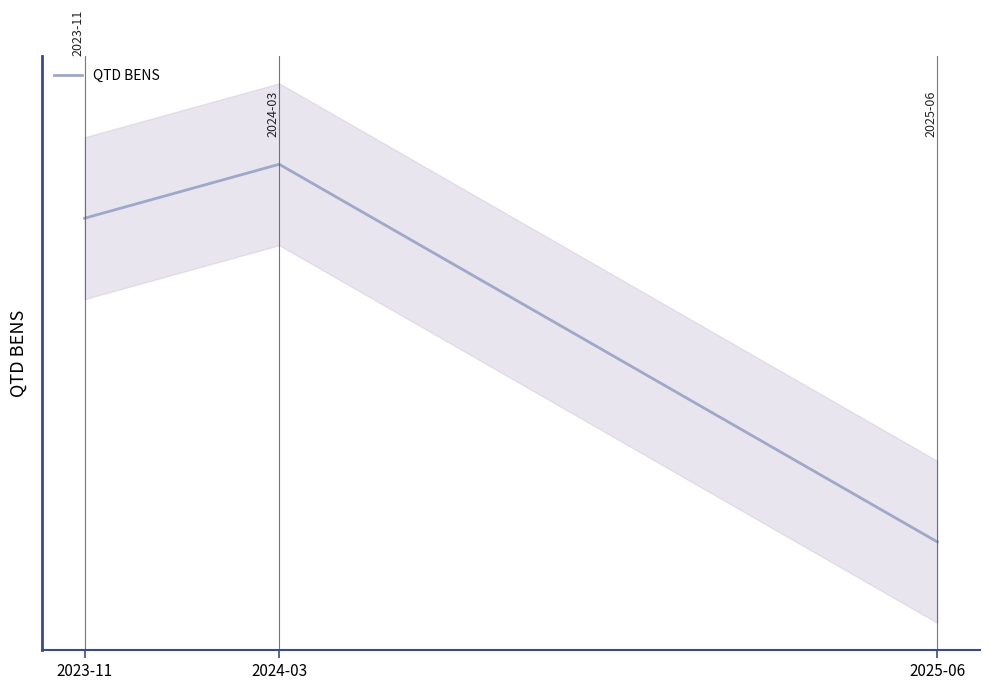

Reading left to right, transcribe all the data shown in this chart.

19	20	13